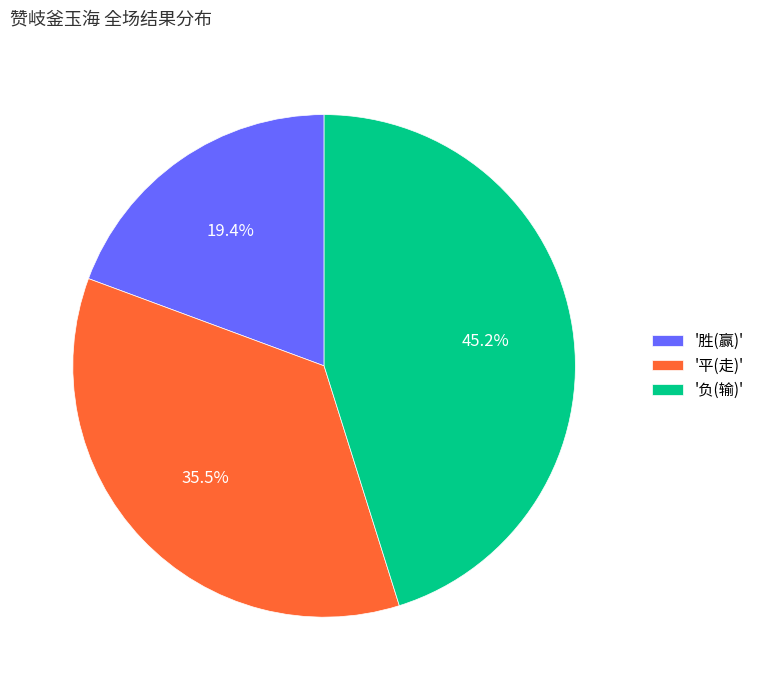

Which has a higher value, '平(走)' or '负(输)'?

'负(输)'